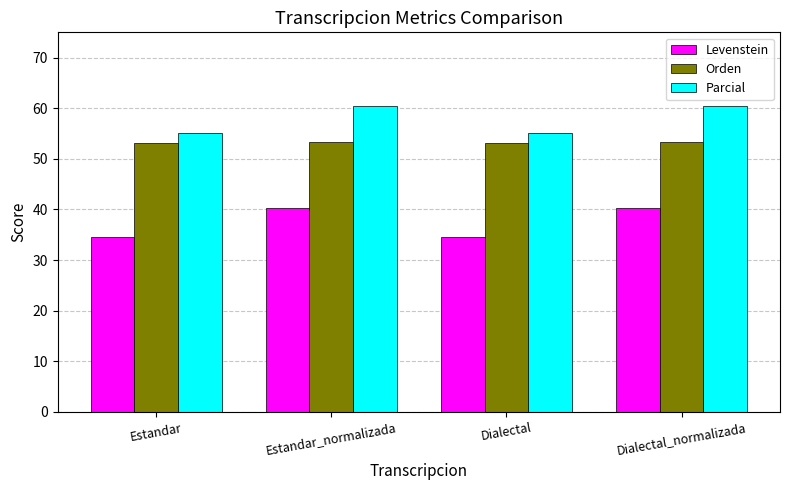

What is the spread (max minus min) of values at Estandar_normalizada?

20.1